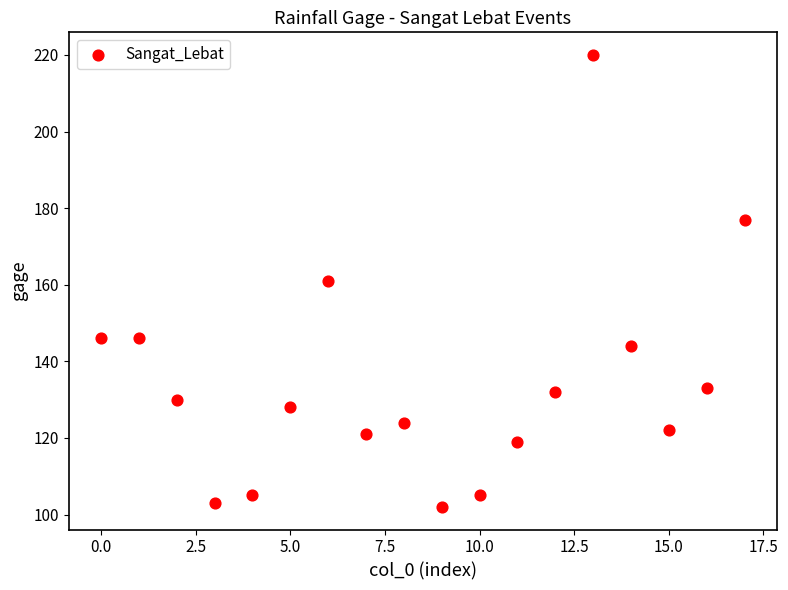

What is the range of Y values (max minus min)?

118